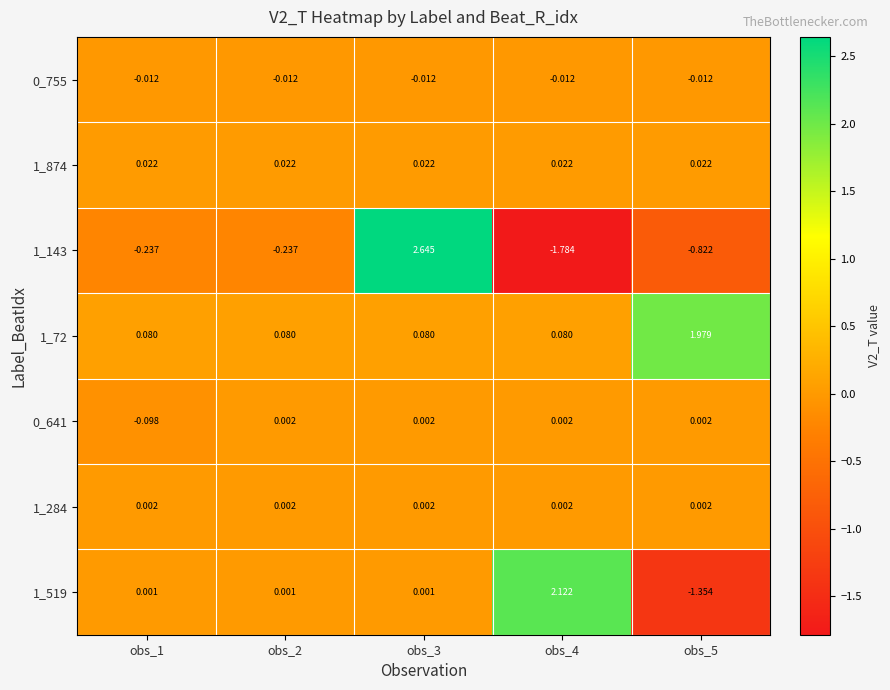

How many data points in 1_519 are less than 0?

1